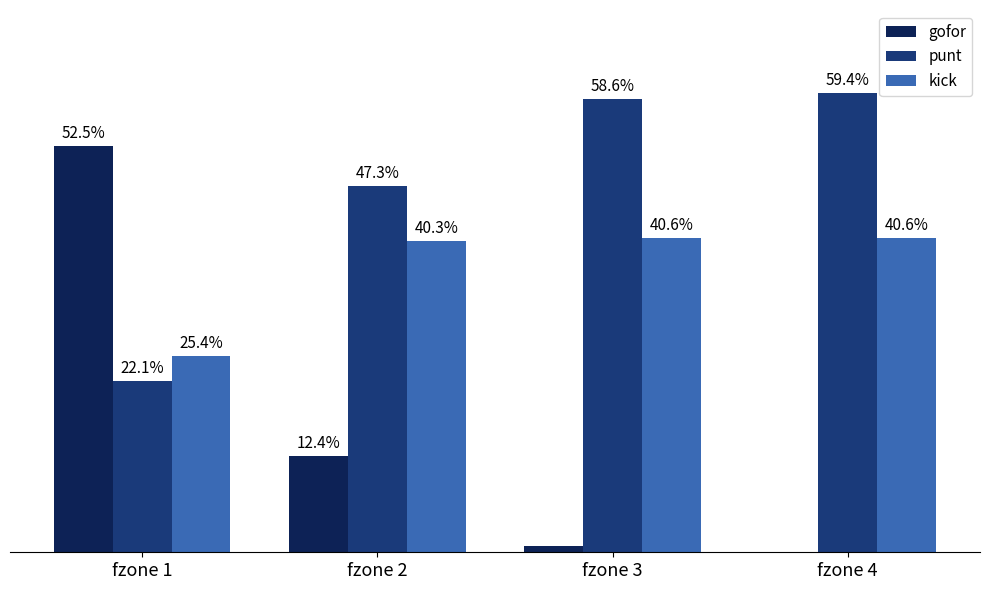

What is the total value across all series at fzone 2?

1.0